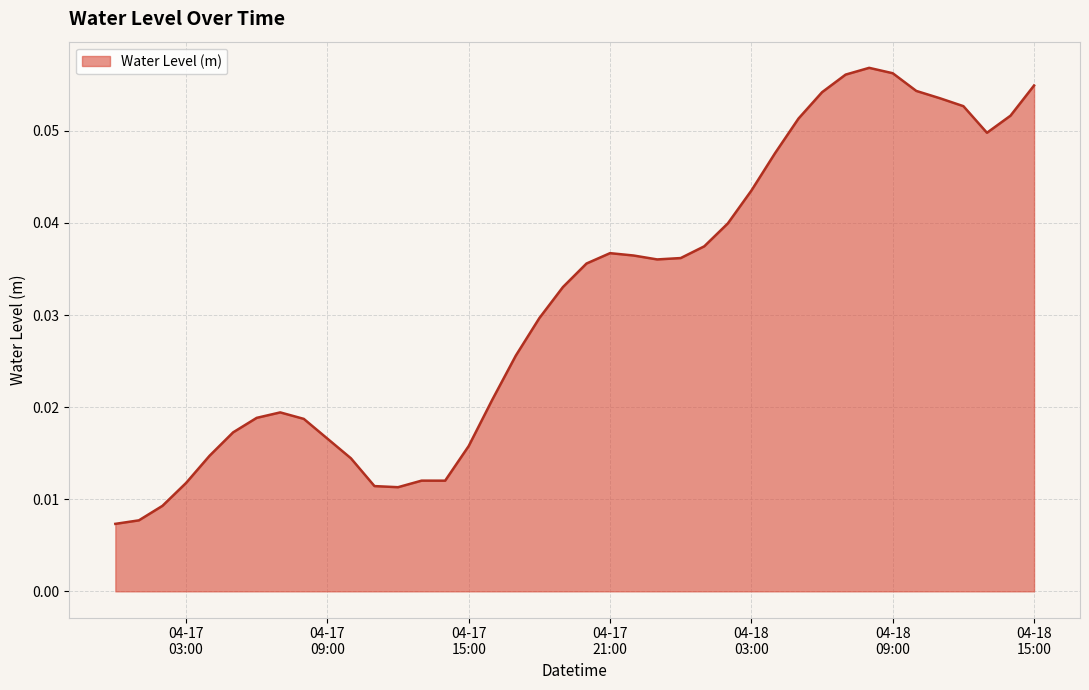

What is the label of the 29th point from the left?

2025-04-18 04:00:00